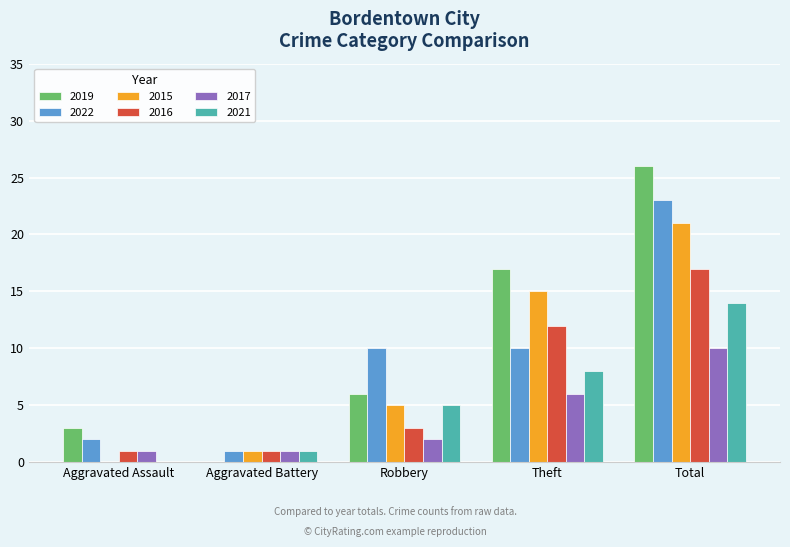

Count the number of data series in this chart.

6